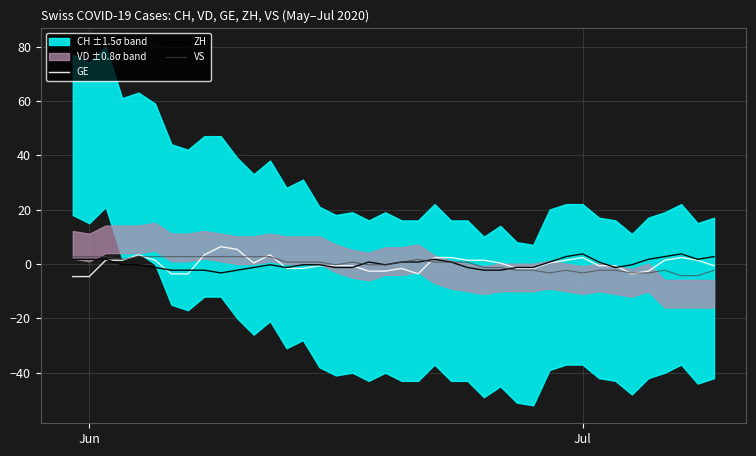

How many interior local valleys does the VS series have?

4